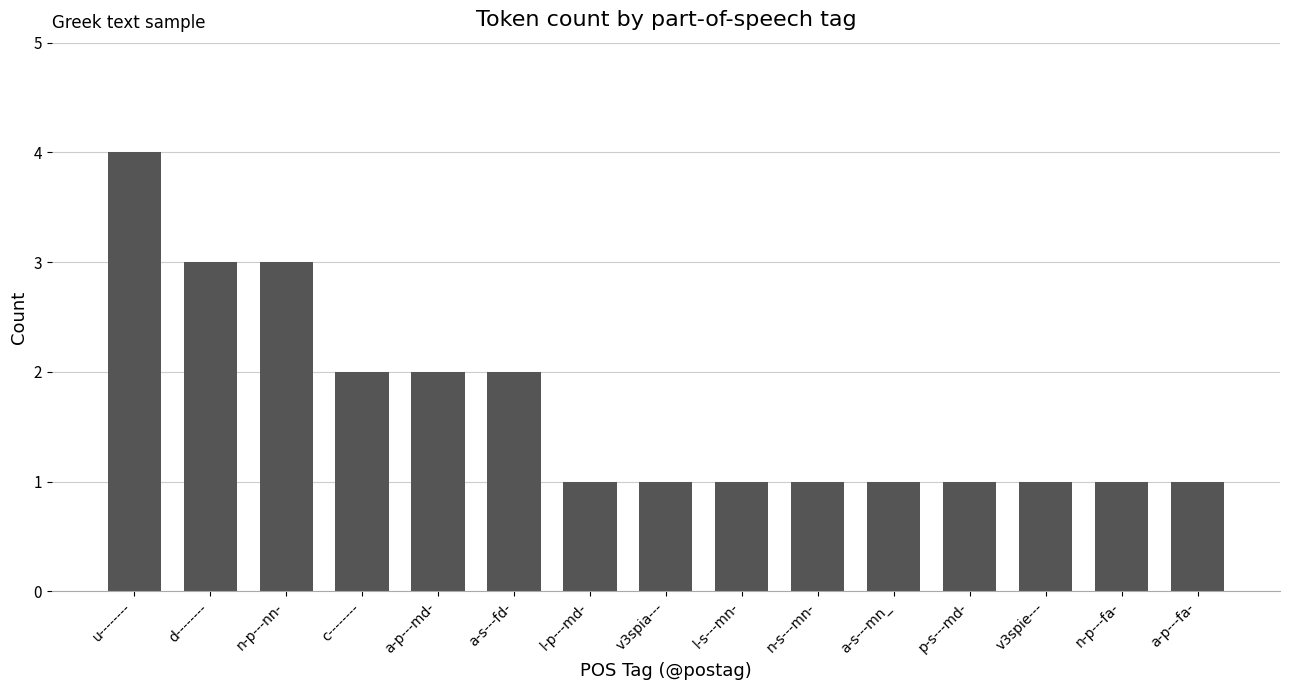

What is the difference between the maximum and minimum values?

3